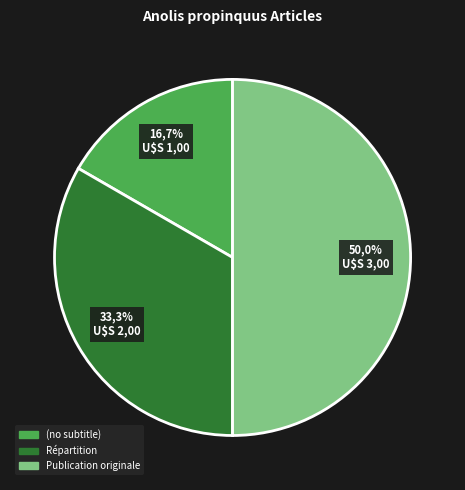

To the nearest percent, what is the average slice percentage?

33%